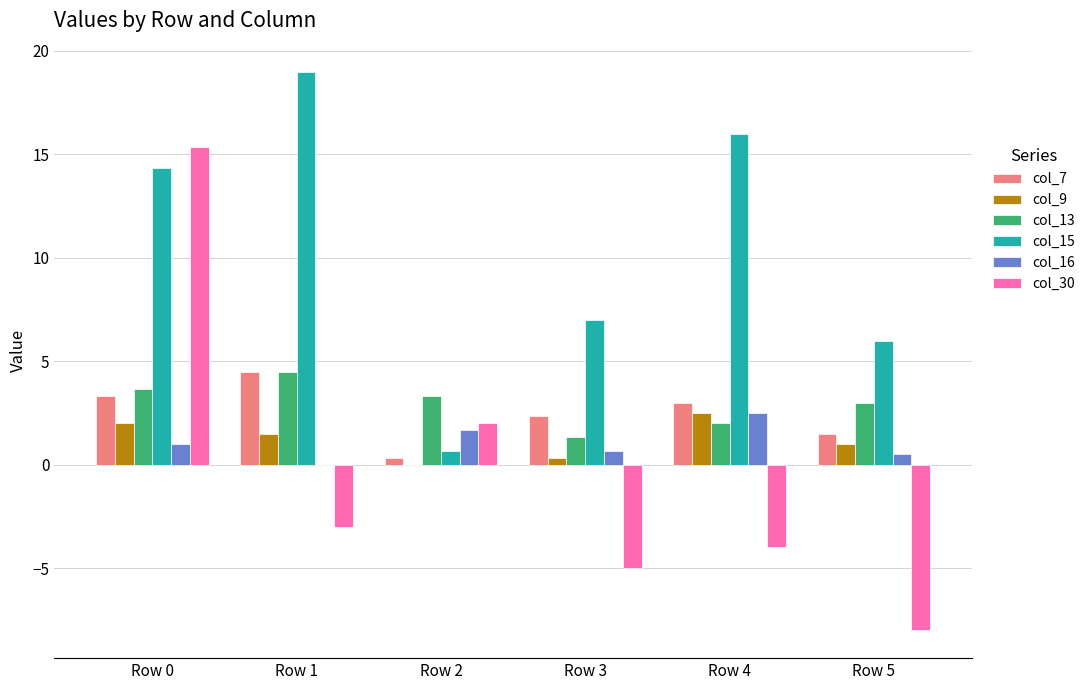

What is the sum of the col_16 values at Row 3 and Row 1?

0.7